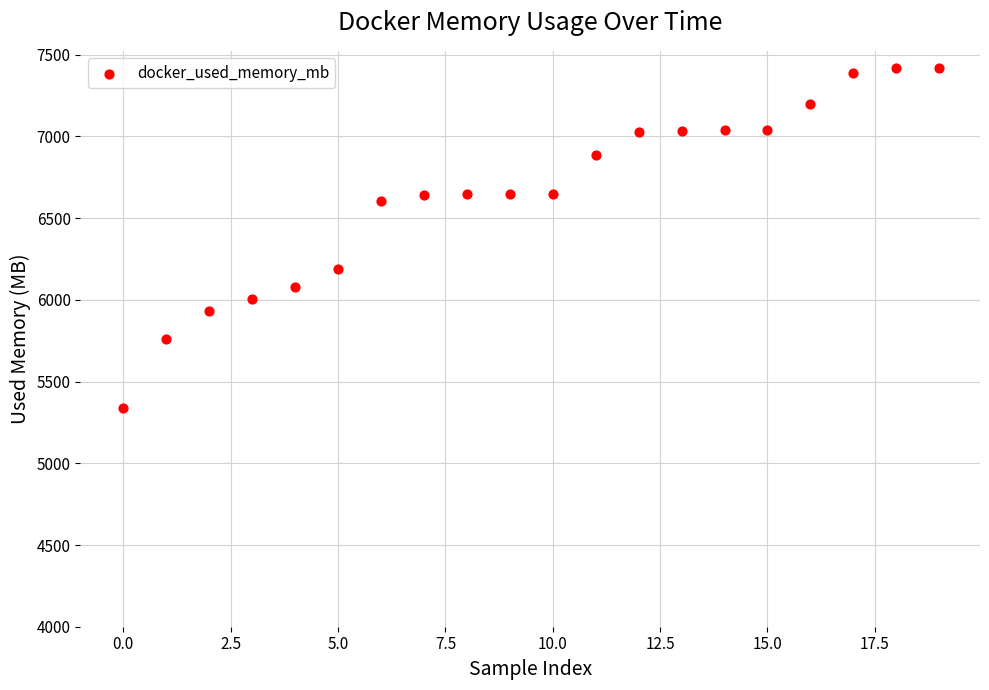

What Y value in the scatter plot is closest to 6380?

6190.7